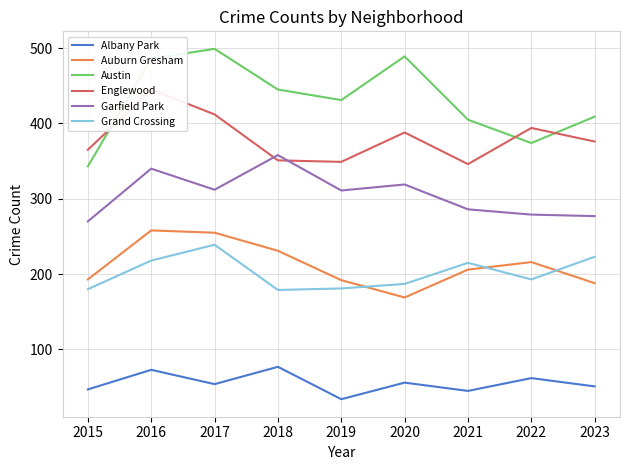

Is this an area chart (filled region under the line)?

No